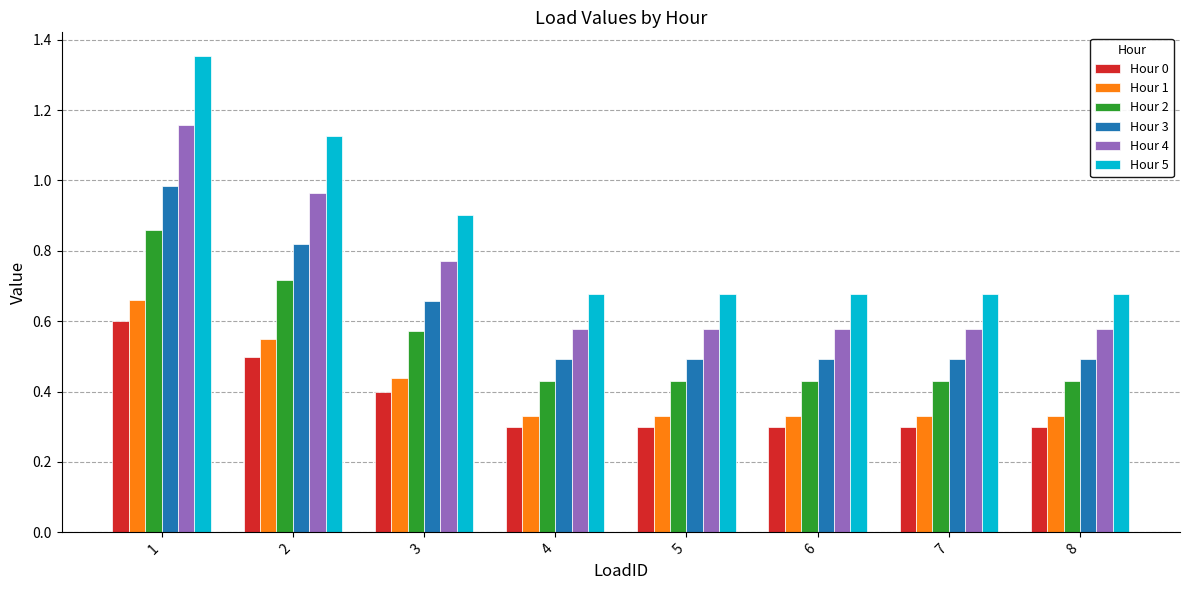

Where is Hour 5 nearest to the value 1?

3